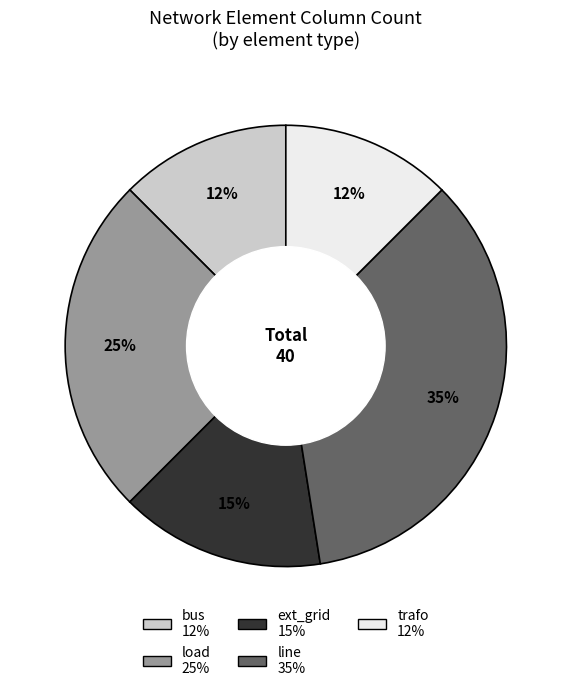

Which has a higher value, ext_grid or bus?

ext_grid